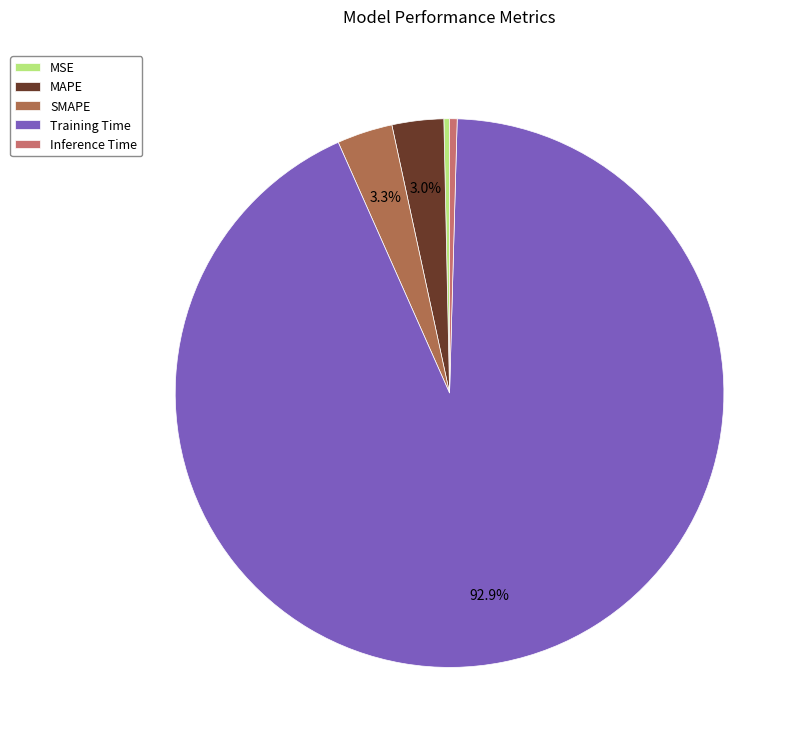

Which has a higher value, Inference Time or MAPE?

MAPE